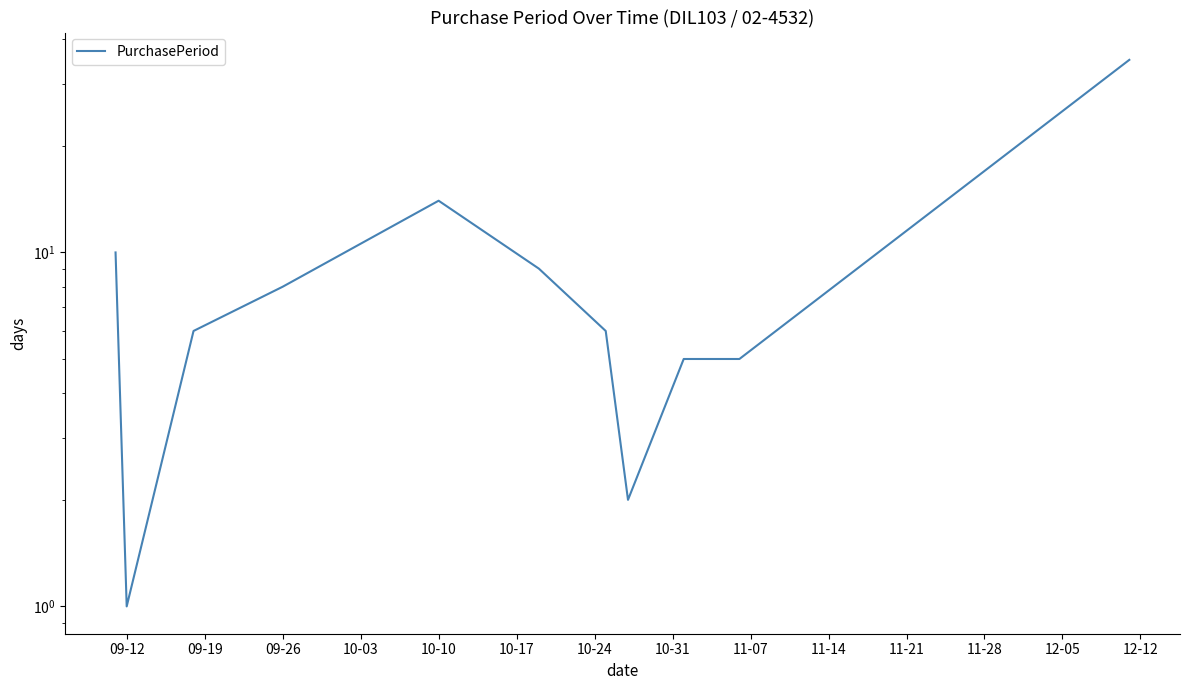

How many interior local peaks (higher than both neighbors) does the data have?

1